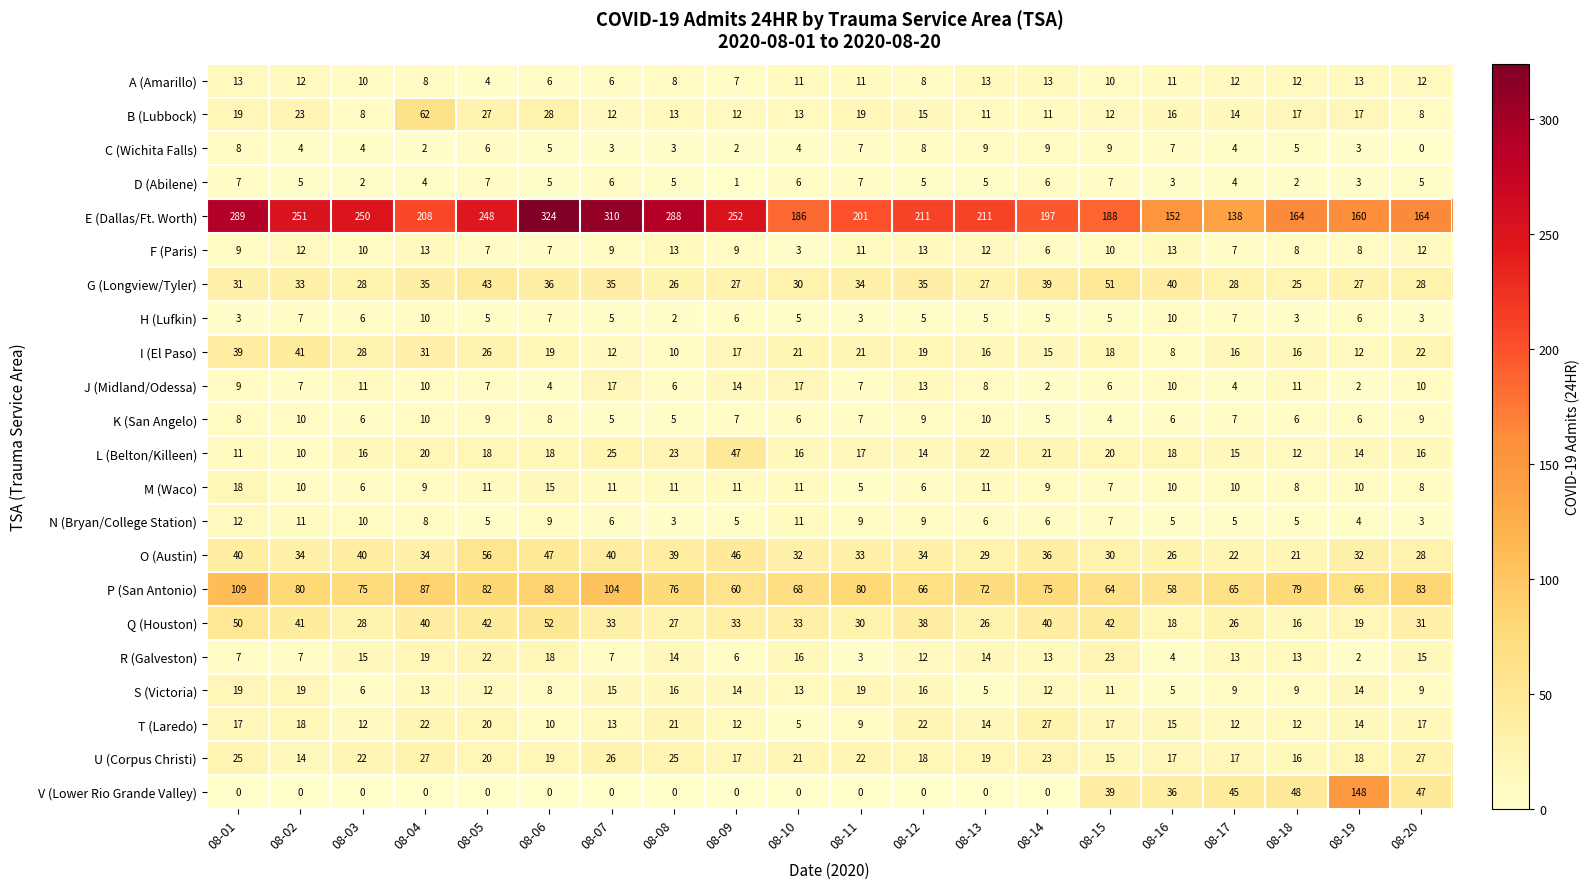

Is it true that B (Lubbock) equals 12 at 08-15?

True